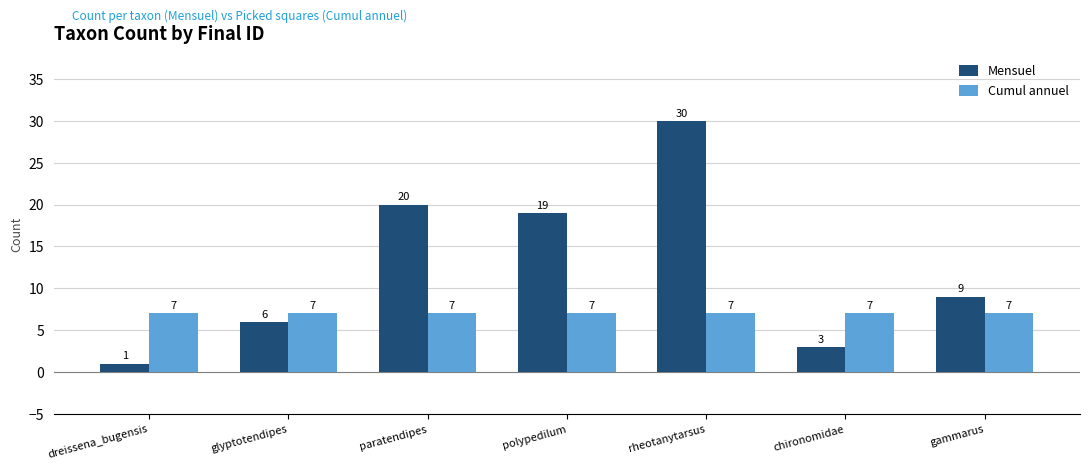

The Cumul annuel series shows 7 at glyptotendipes. True or false?

True